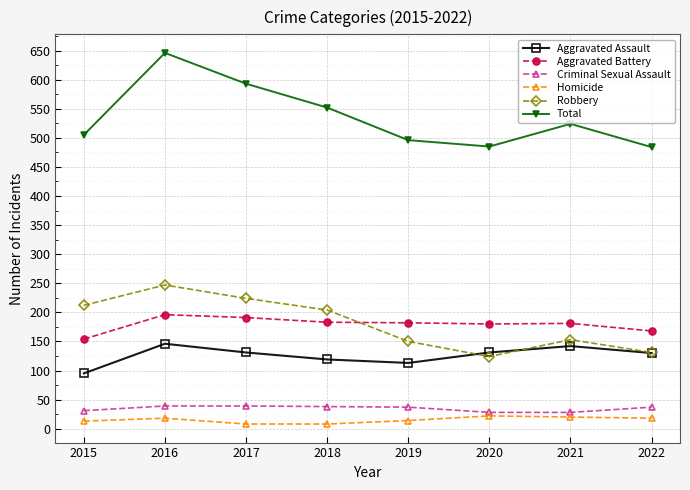

What is the minimum value for Homicide?

8